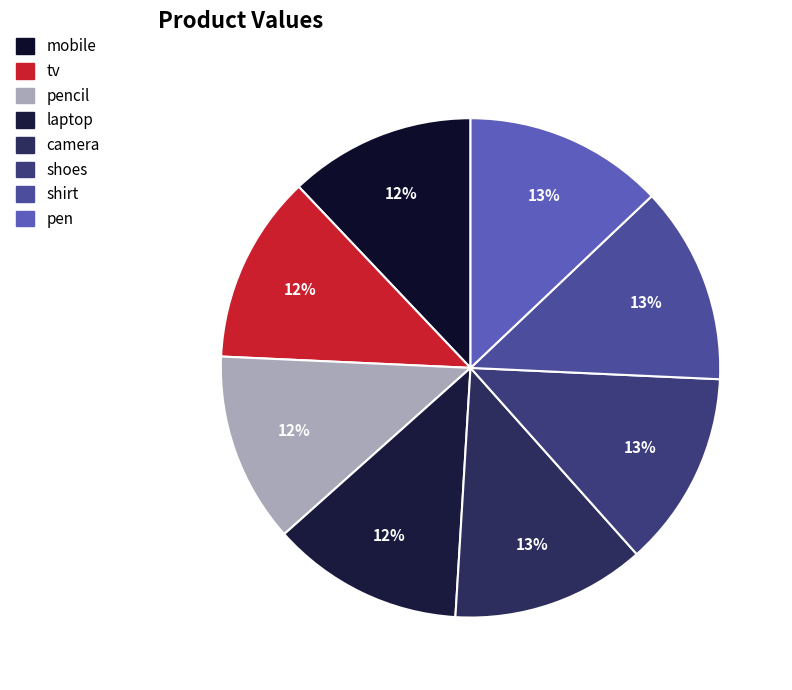

How many slices are in this pie chart?

8